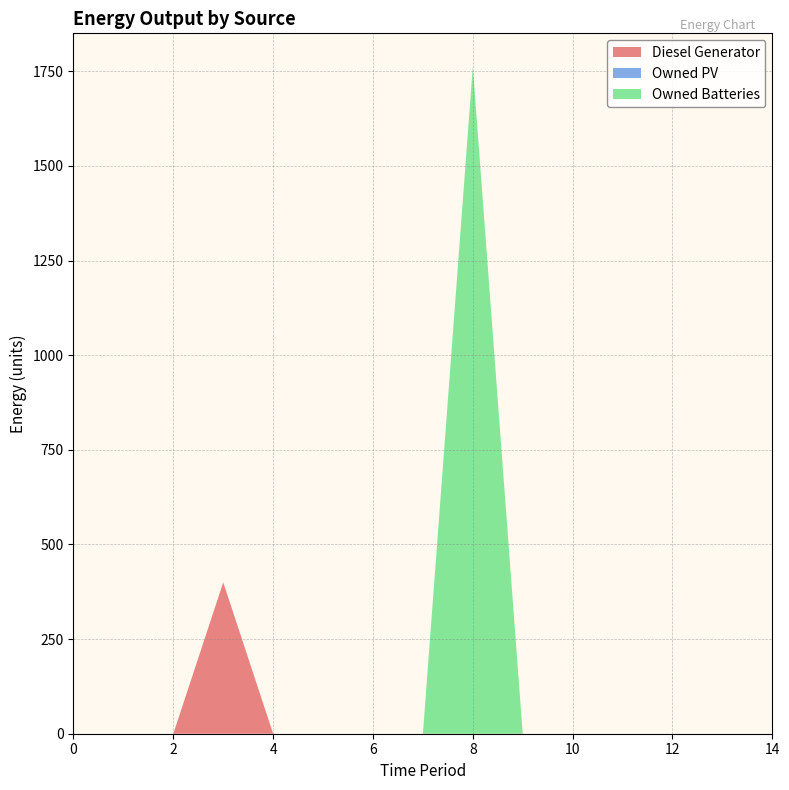

Reading left to right, extract all data points from this chart.

Diesel Generator: 0=0	1=0	2=0	3=400	4=0	5=0	6=0	7=0	8=0	9=0	10=0	11=0	12=0	13=0	14=0
Owned PV: 0=0	1=0	2=0	3=0	4=0	5=0	6=0	7=0	8=0	9=0	10=0	11=0	12=0	13=0	14=0
Owned Batteries: 0=0	1=0	2=0	3=0	4=0	5=0	6=0	7=0	8=1762	9=0	10=0	11=0	12=0	13=0	14=0